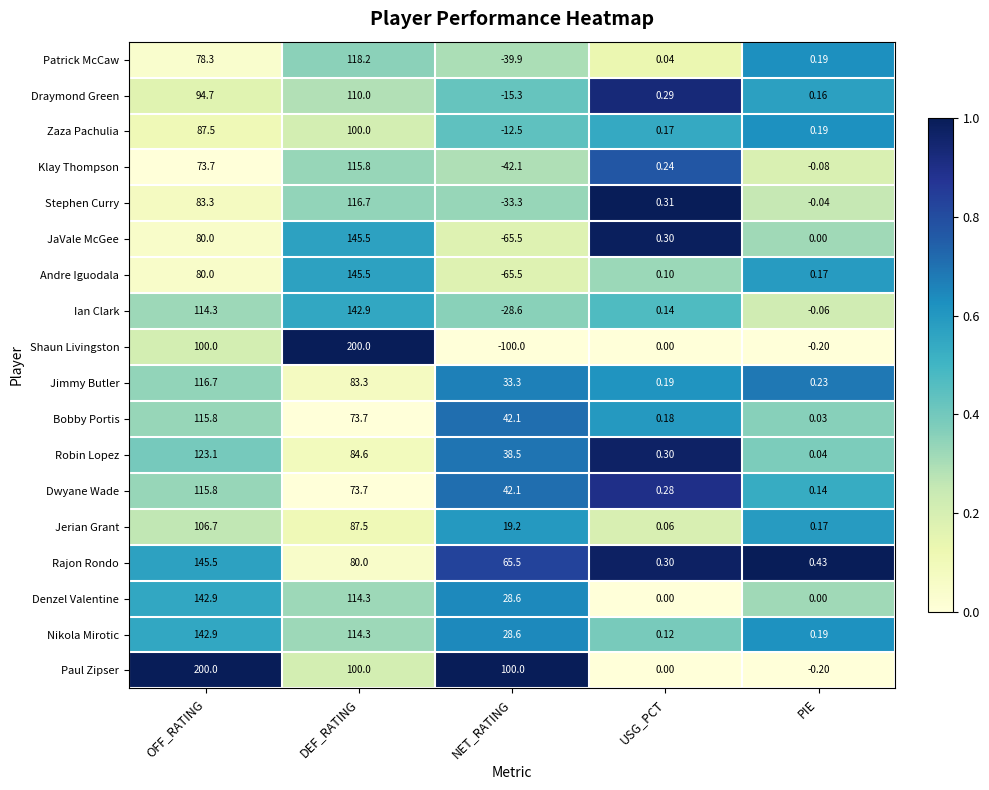

Which series changed the most between DEF_RATING and PIE?

Shaun Livingston